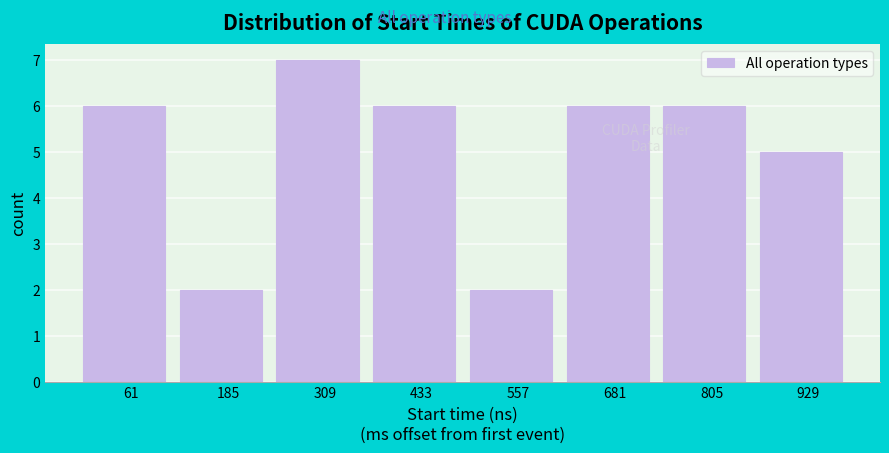

Reading right to left, list all the values displayed in this chart.

5	6	6	2	6	7	2	6